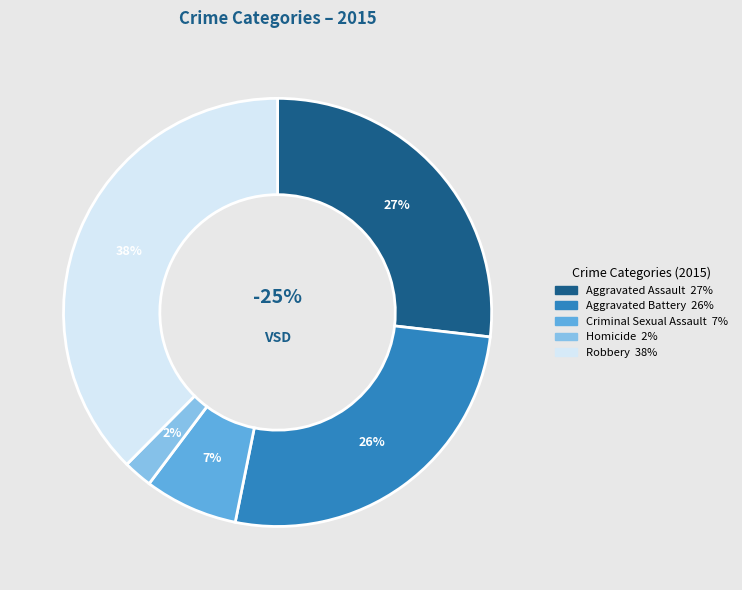

What is the smallest slice in the pie chart?

Homicide